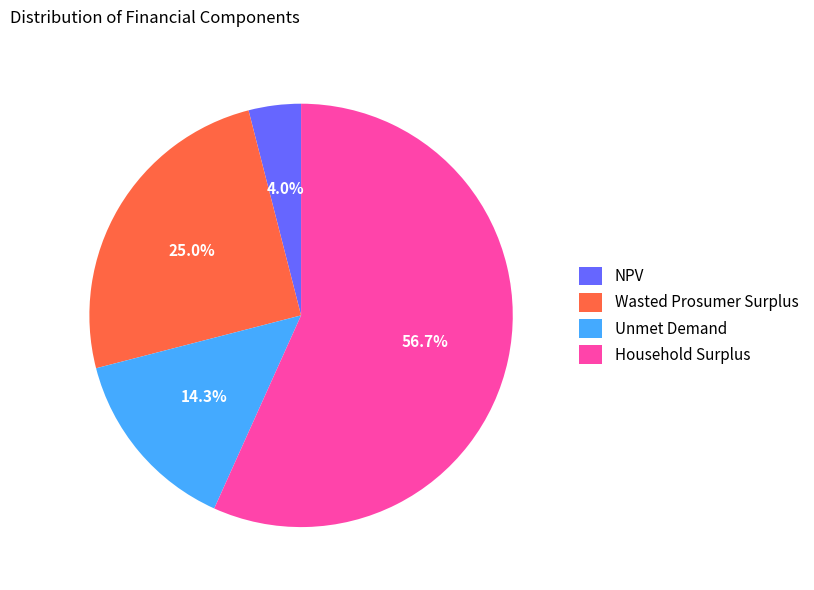

Does any single category account for the majority?

Yes